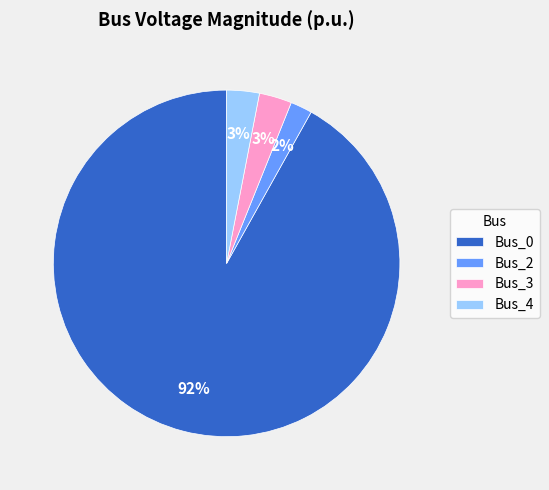

To the nearest percent, what is the difference between the largest and smallest slice percentages?

90%